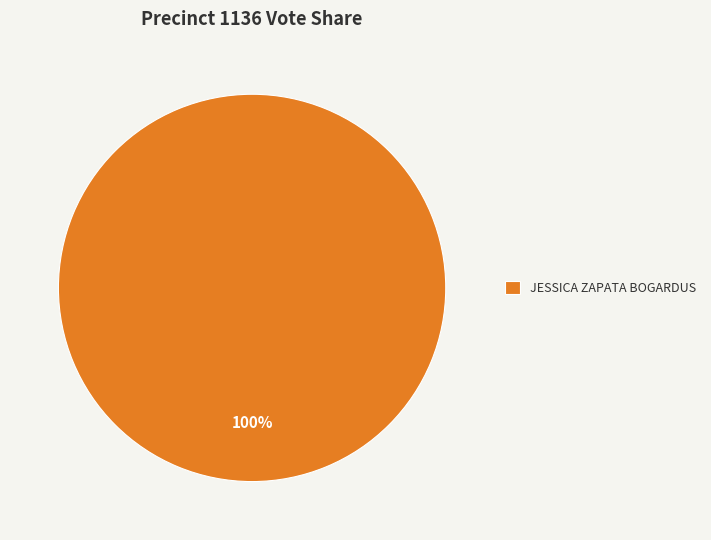

Does any single category account for the majority?

Yes